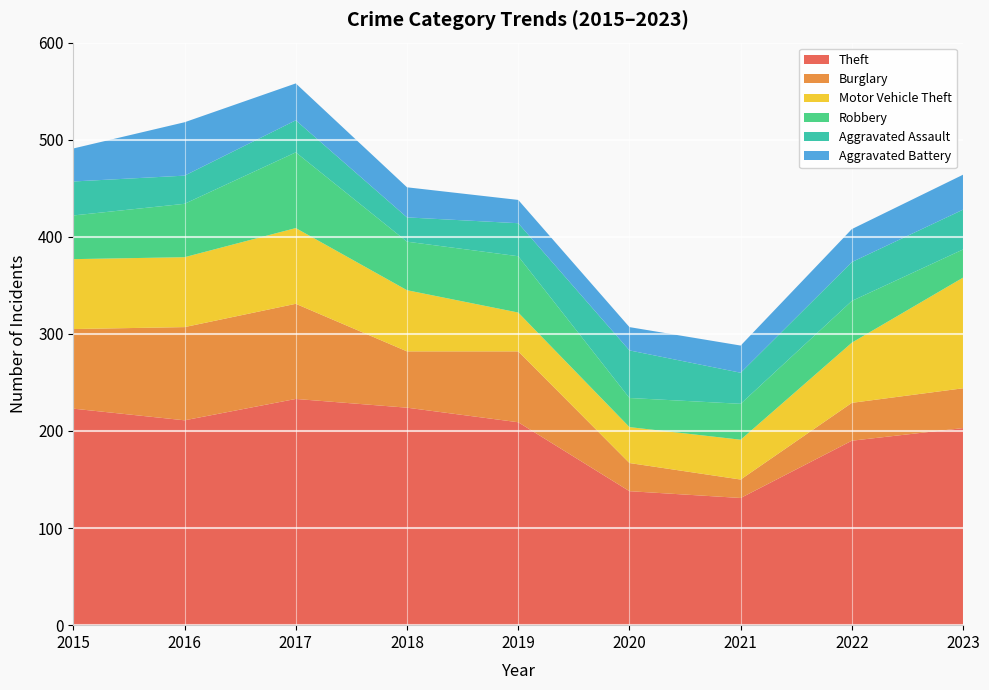

Reading left to right, what are all the values shown in this chart?

Theft: 223	211	233	224	209	138	131	190	203
Burglary: 82	96	98	58	73	29	19	39	41
Motor Vehicle Theft: 72	72	78	63	40	37	41	62	114
Robbery: 45	55	78	50	58	30	37	43	29
Aggravated Assault: 35	29	33	25	34	49	32	40	41
Aggravated Battery: 34	55	38	31	24	24	28	34	36